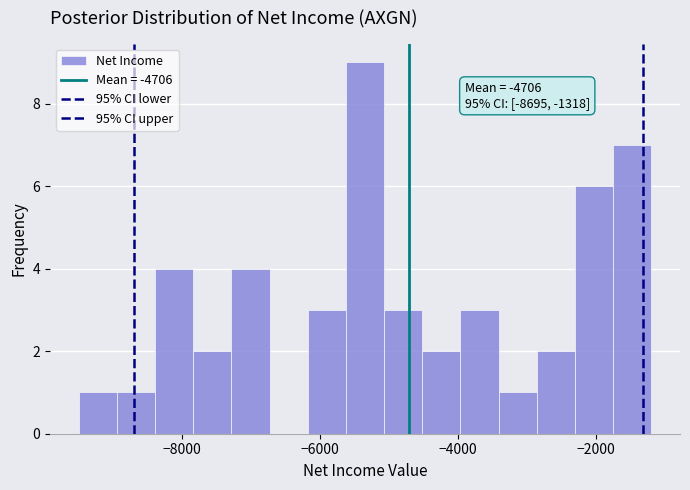

Around what value on the x-axis is the tallest bar? Give the approximate position of its centre, as read against the axis.

-5400